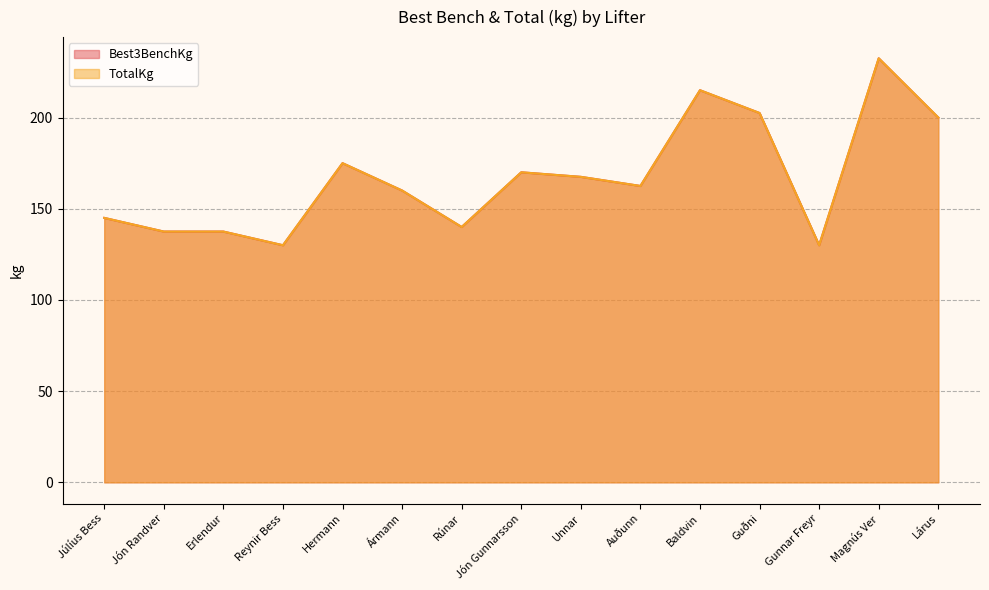

Rank the categories by TotalKg value from highest to lowest.

Magnús Ver, Baldvin, Guðni, Lárus, Hermann, Jón Gunnarsson, Unnar, Auðunn, Ármann, Júlíus Bess, Rúnar, Jón Randver, Erlendur, Reynir Bess, Gunnar Freyr